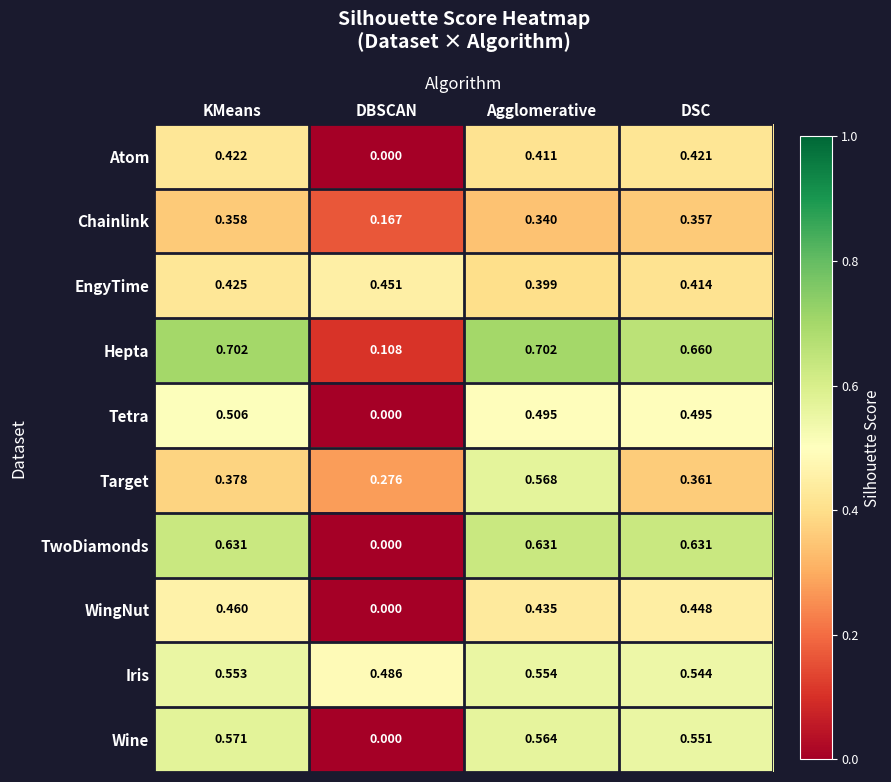

Which series changed the most between KMeans and DSC?

Hepta